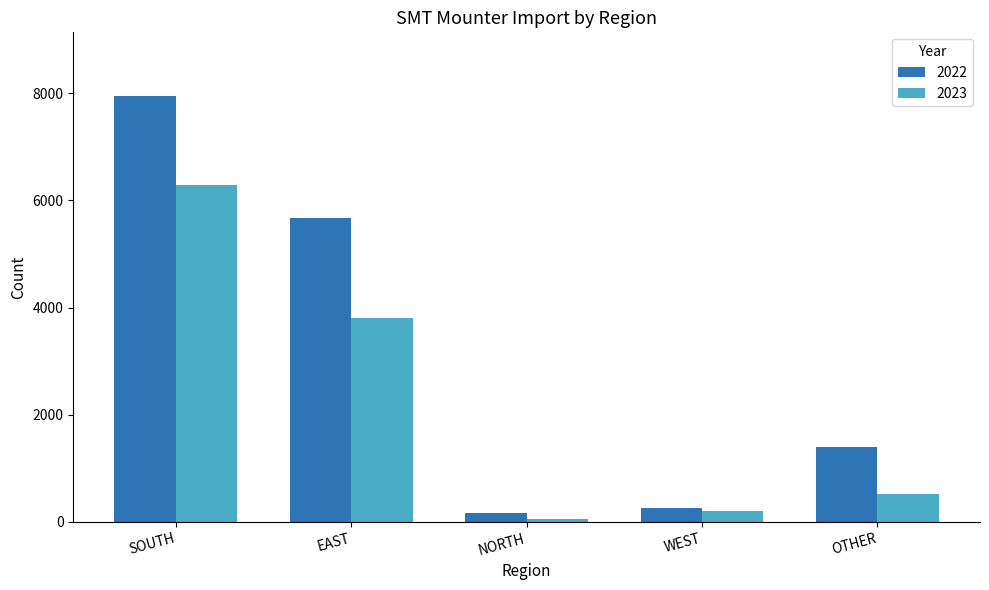

Reading left to right, transcribe all the data shown in this chart.

2022: SOUTH=7943	EAST=5675	NORTH=166	WEST=260	OTHER=1403
2023: SOUTH=6279	EAST=3806	NORTH=53	WEST=198	OTHER=524